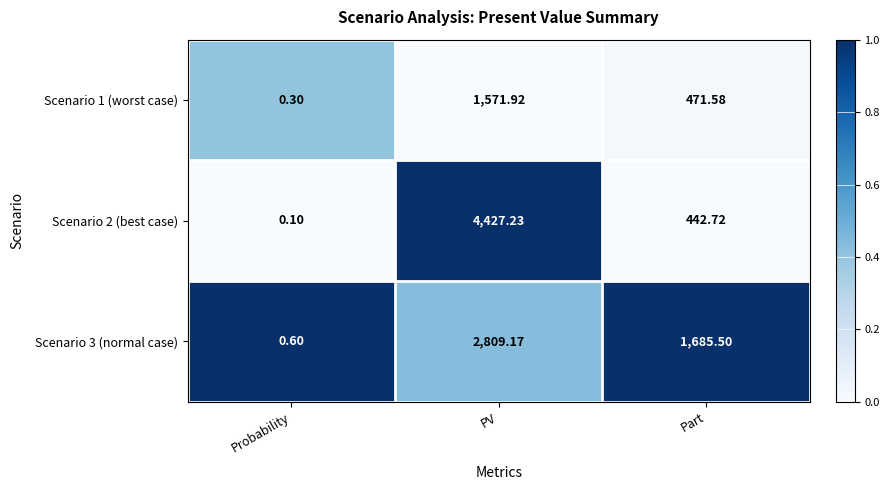

How many data points in Scenario 2 (best case) are less than 442?

1